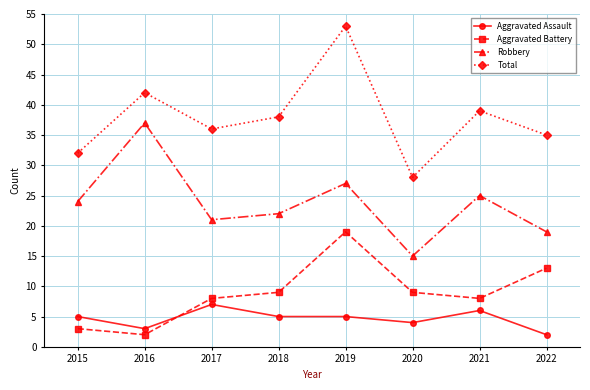

Count the number of data series in this chart.

4